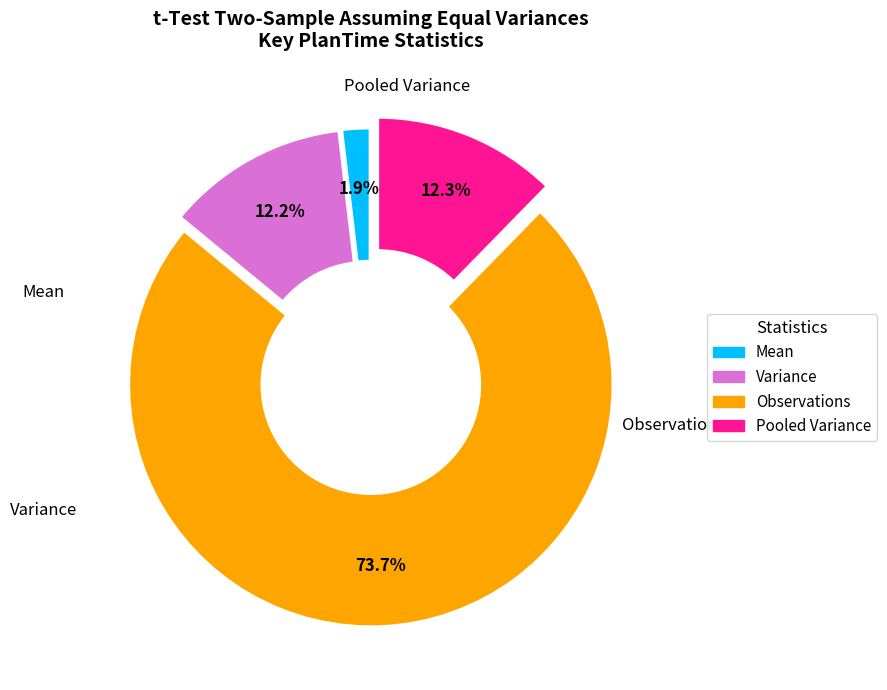

Which category accounts for the majority?

Observations